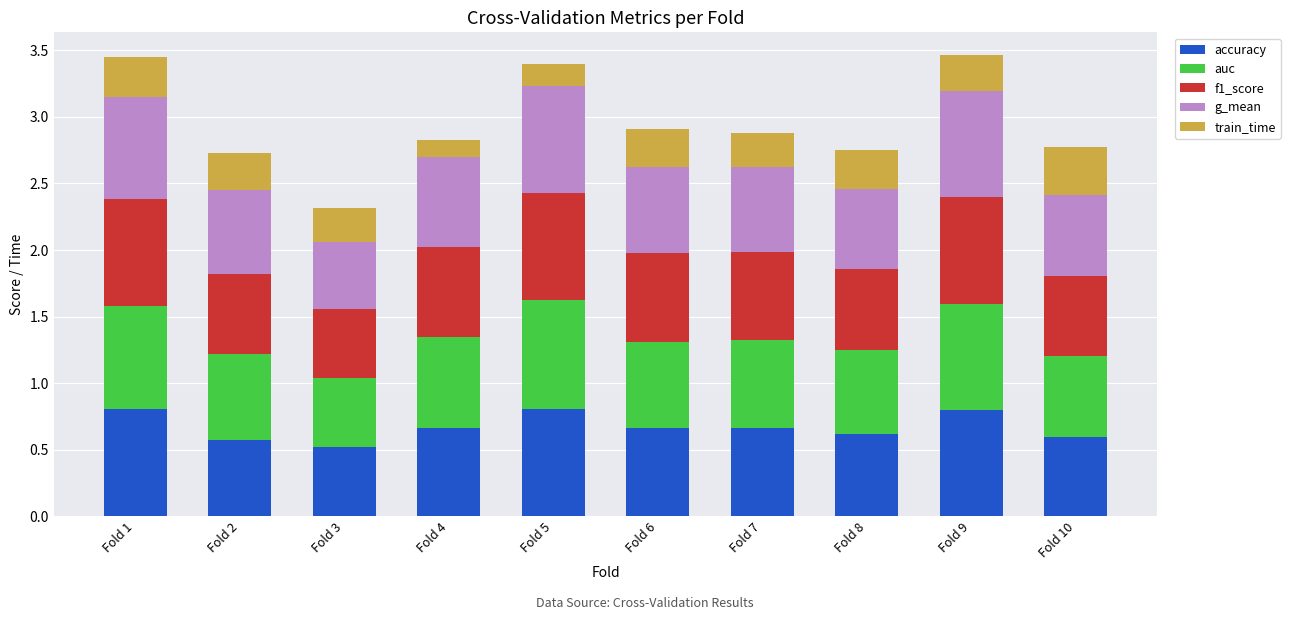

Count the accuracy values in the range 0 to 1.

10